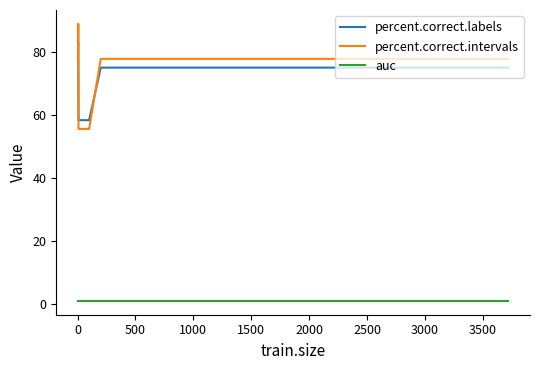

What is the difference between the maximum and minimum values in the percent.correct.labels series?

25.0